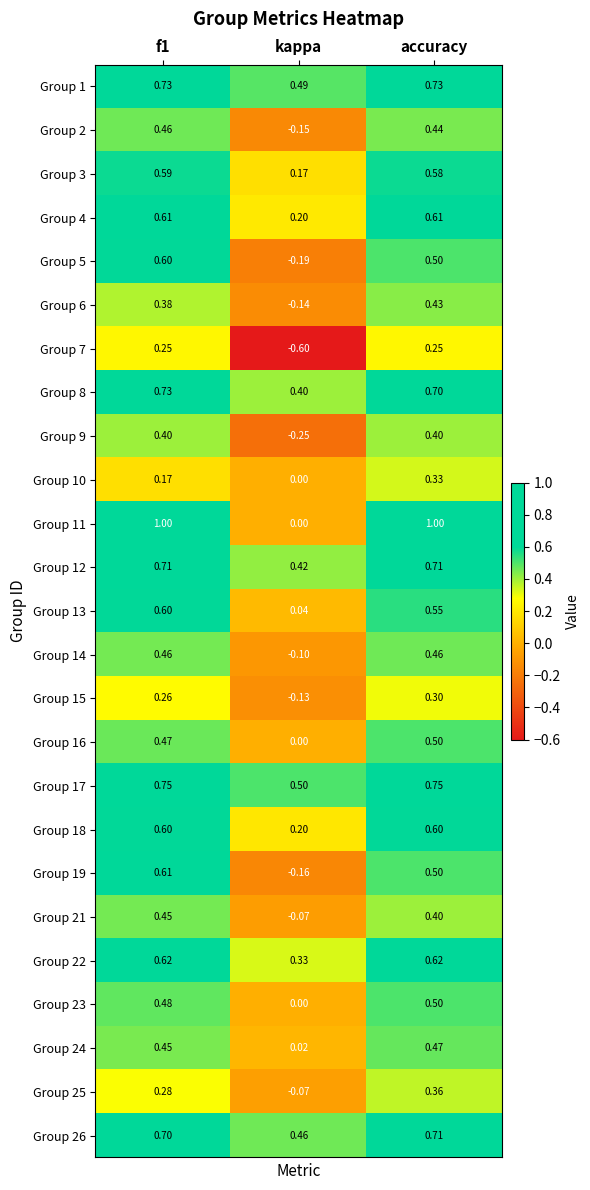

At which label is Group 6 closest to 0?

kappa